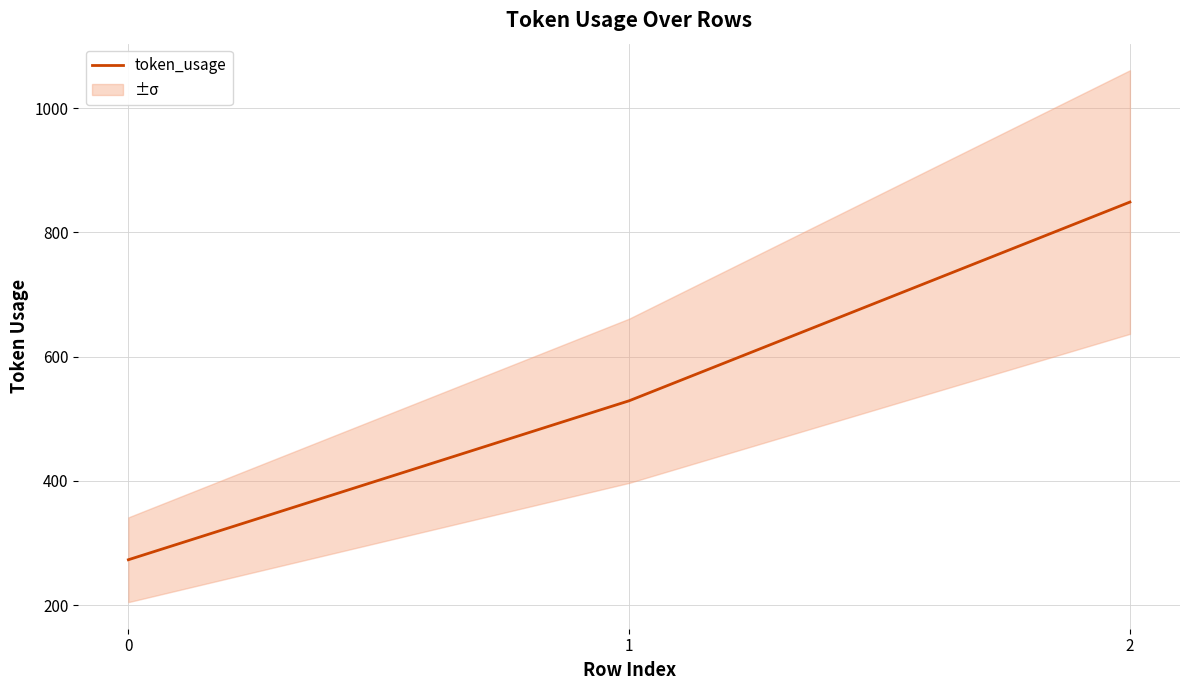

Does the chart have visible grid lines?

Yes